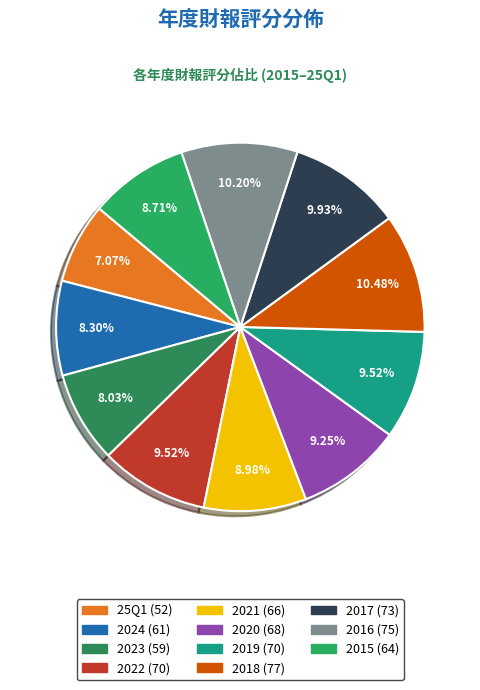

True or false: 2021 accounts for 19% of the total.

False